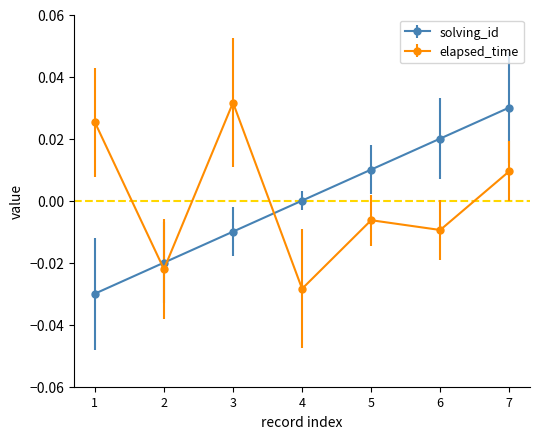

The elapsed_time series shows -0.0 at 6. True or false?

True